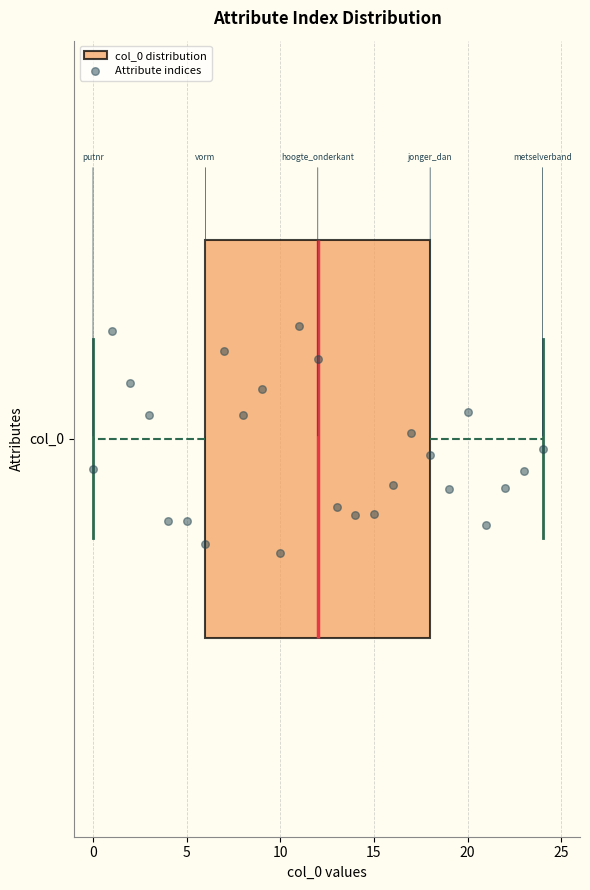

Where does the left whisker of the box for col_0 end on the x-axis? The values are not printed on the chart, so give them approximately, as read against the axis.

0